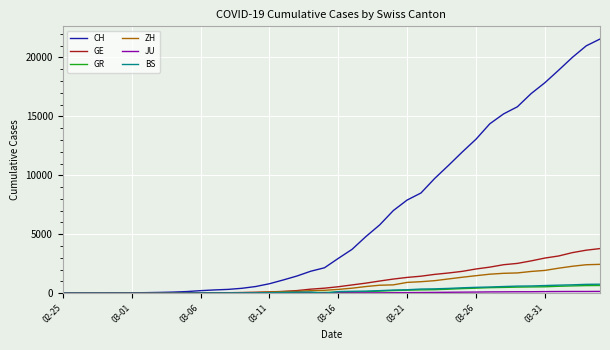

Which series has the widest spread of values?

CH